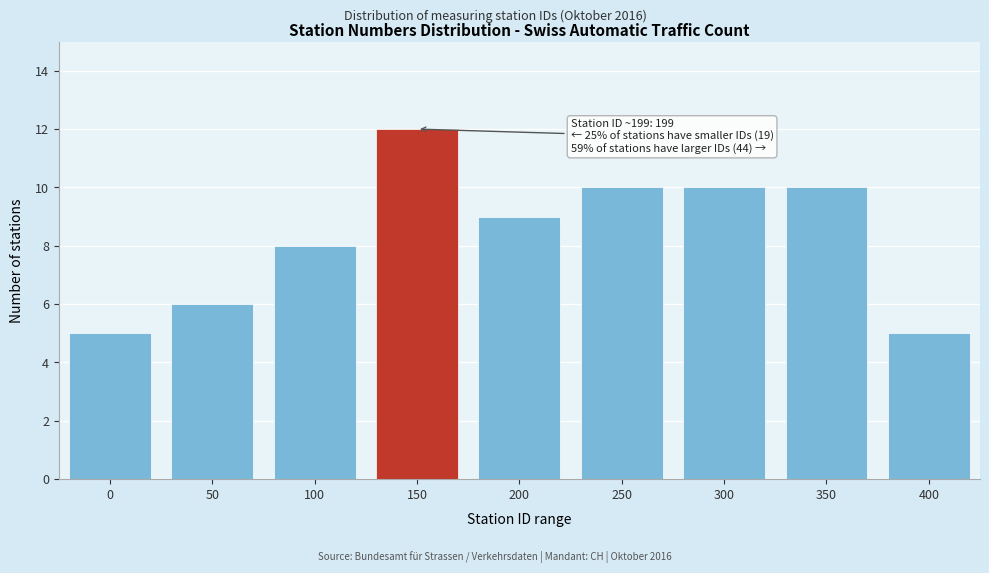

Reading left to right, what are all the values shown in this chart?

5	6	8	12	9	10	10	10	5